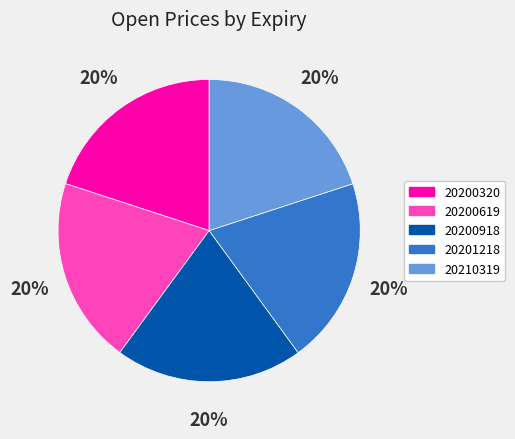

Does 20201218 account for over 50% of the chart?

No